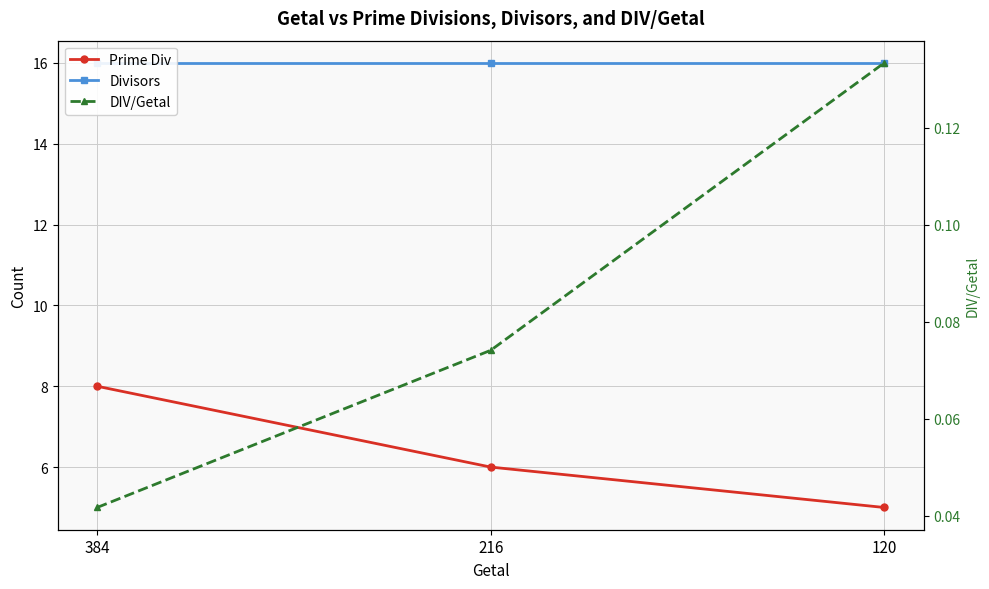

Which series has the largest range (max minus min)?

Prime Div